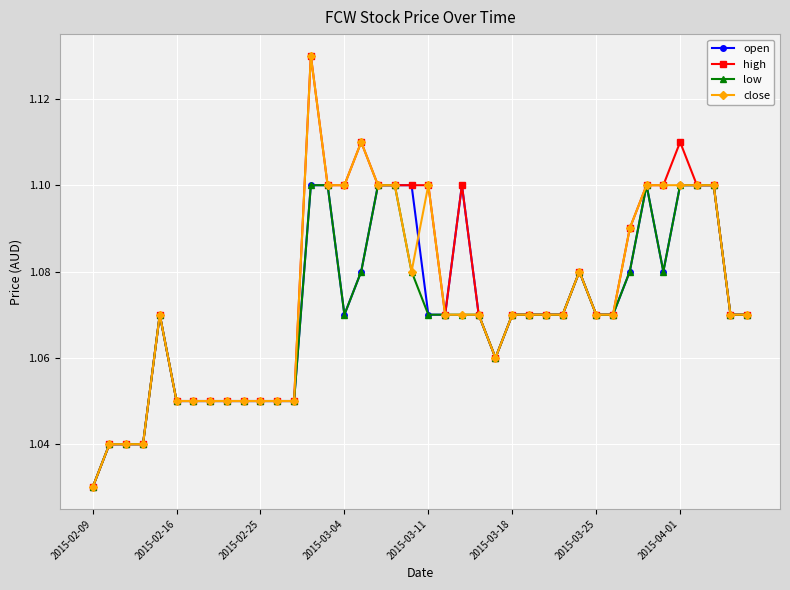

True or false: close has more than 1 points higher than both neighbors.

True